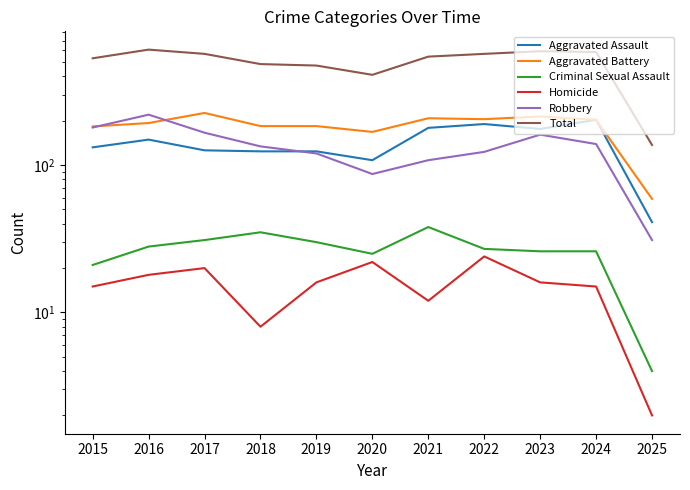

Where is the first local minimum for Aggravated Assault?

2020